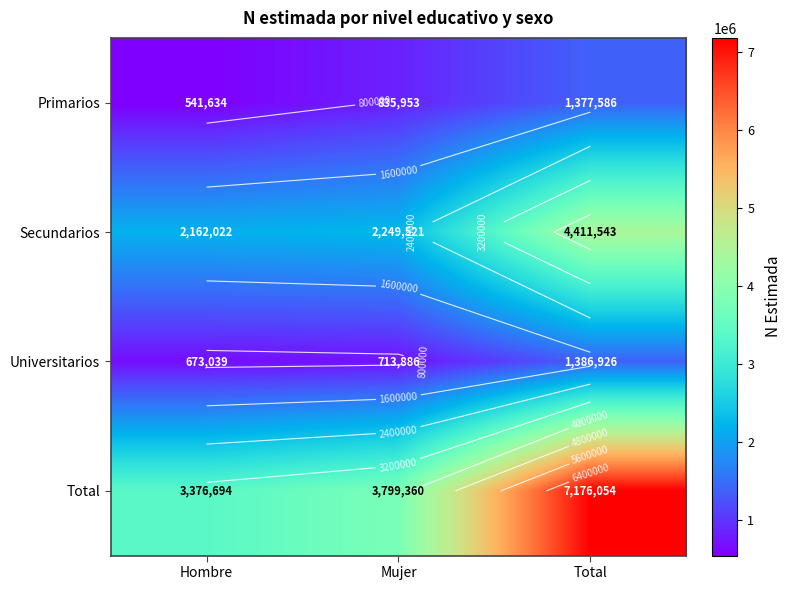

Read the Total value at Total, to the nearest 50.

7176050